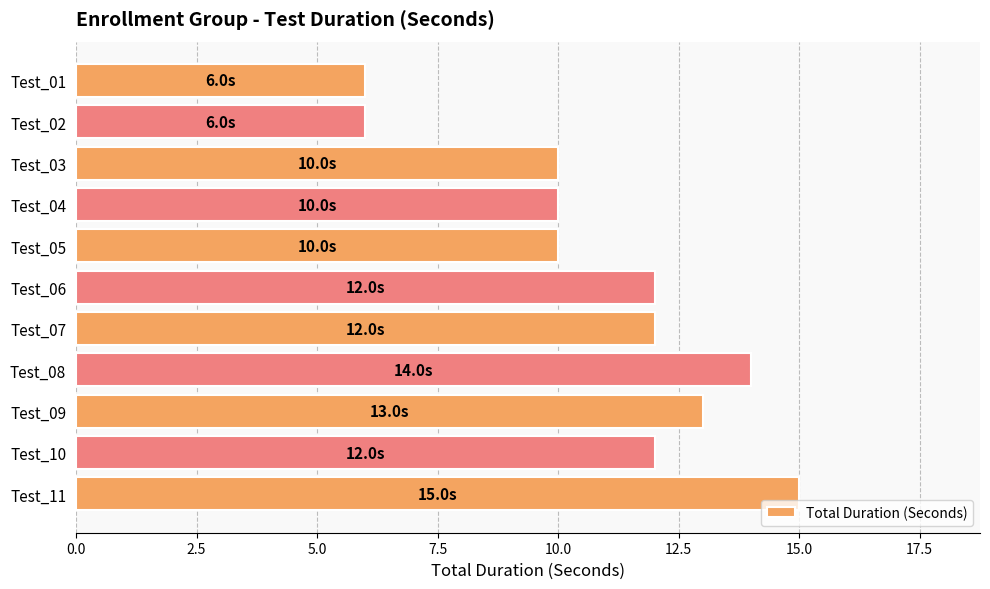

What is the difference between the second highest and minimum values?

8